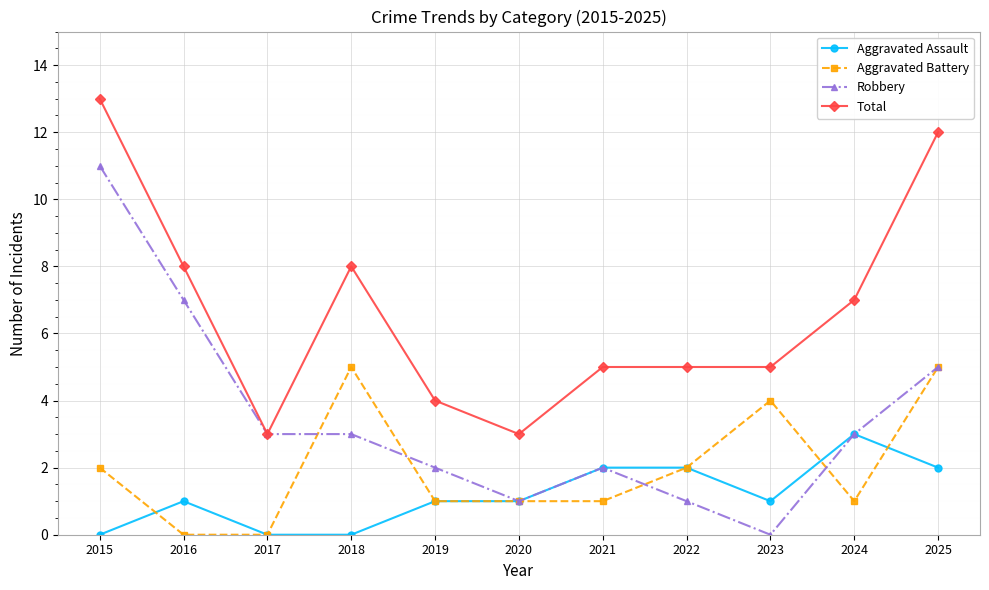

Count the number of categories in the chart.

11